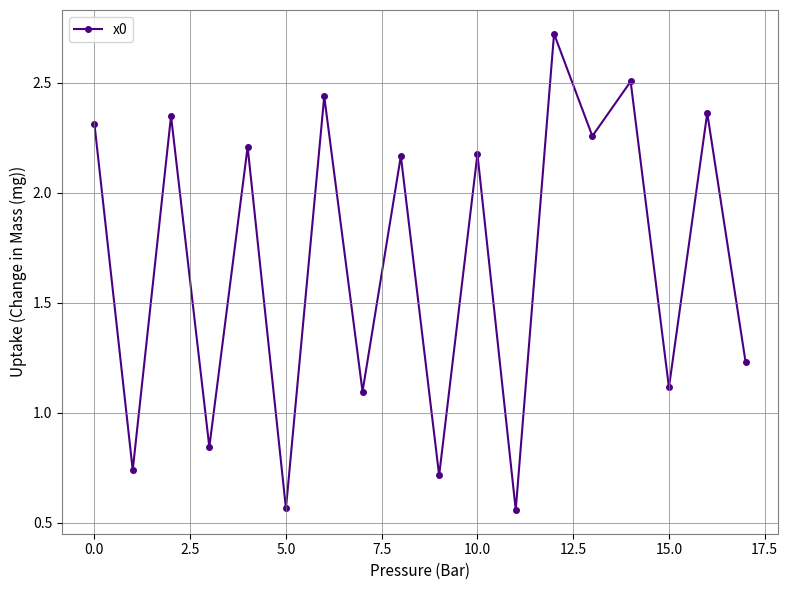

How many points are lower than both their immediate neighbors (excluding endpoints)?

8